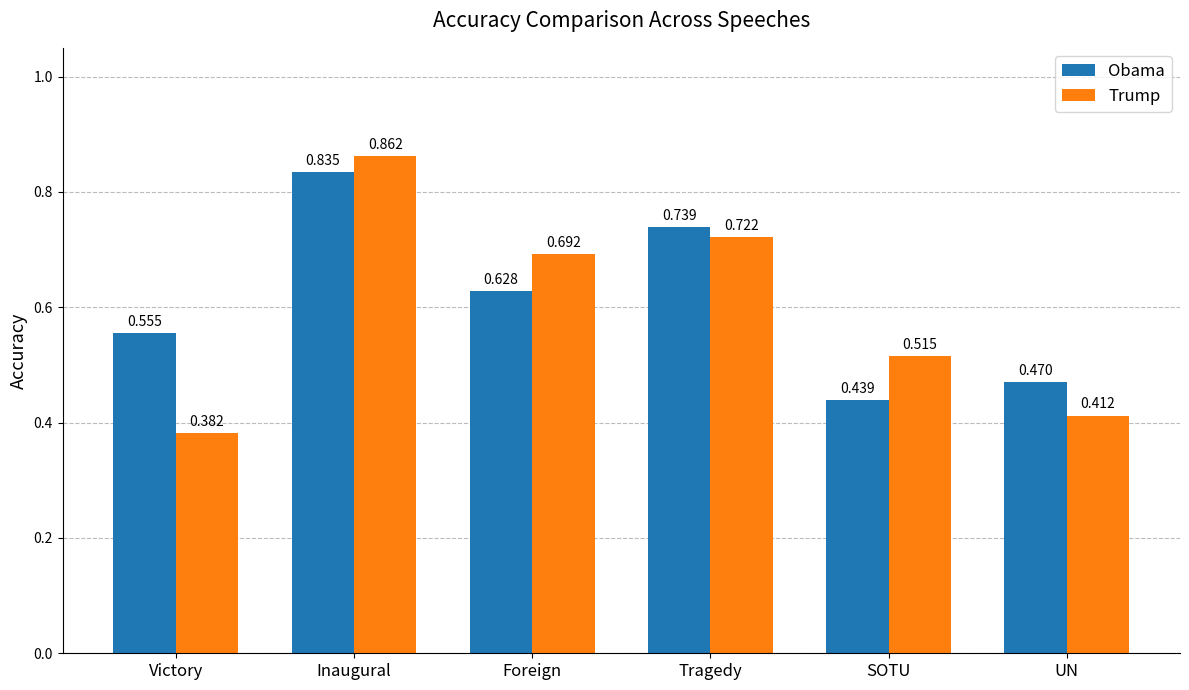

Which series changed the most between Foreign and UN?

Trump